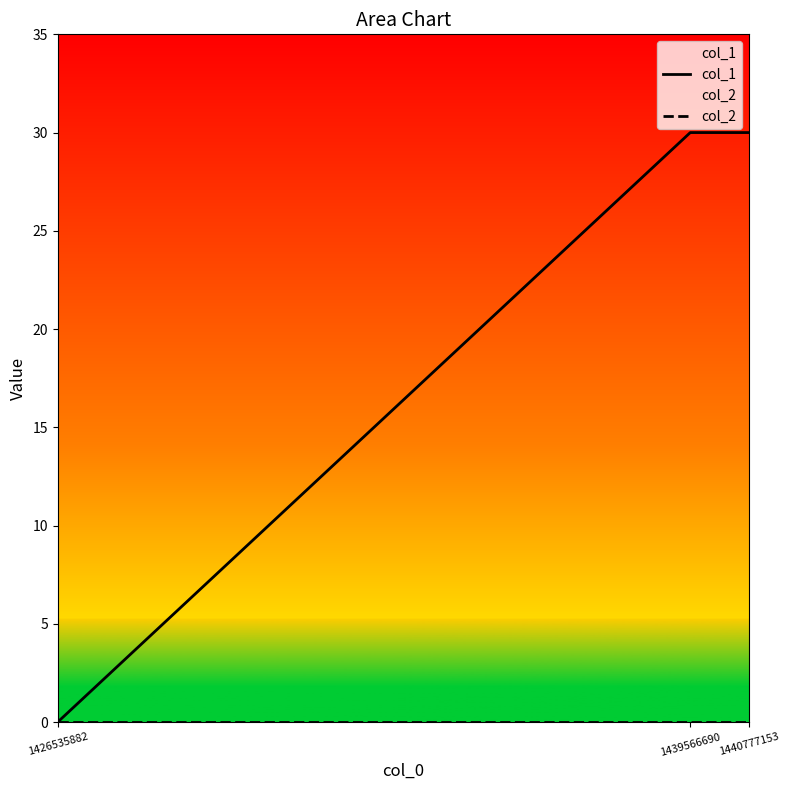

How many lines are shown in the chart?

2